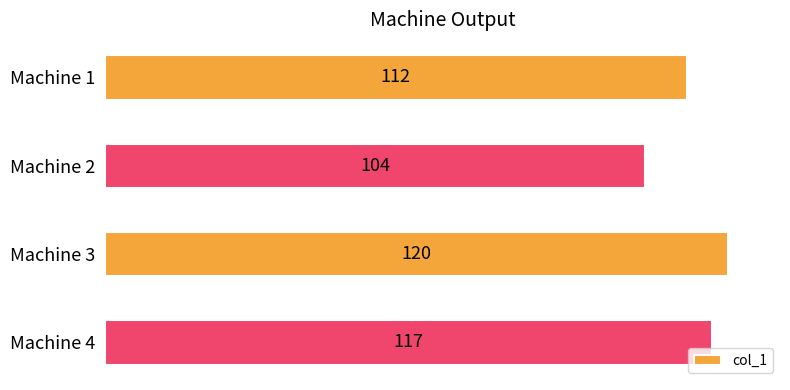

Approximately how many times larger is the value at Machine 4 compared to Machine 3?

1.0